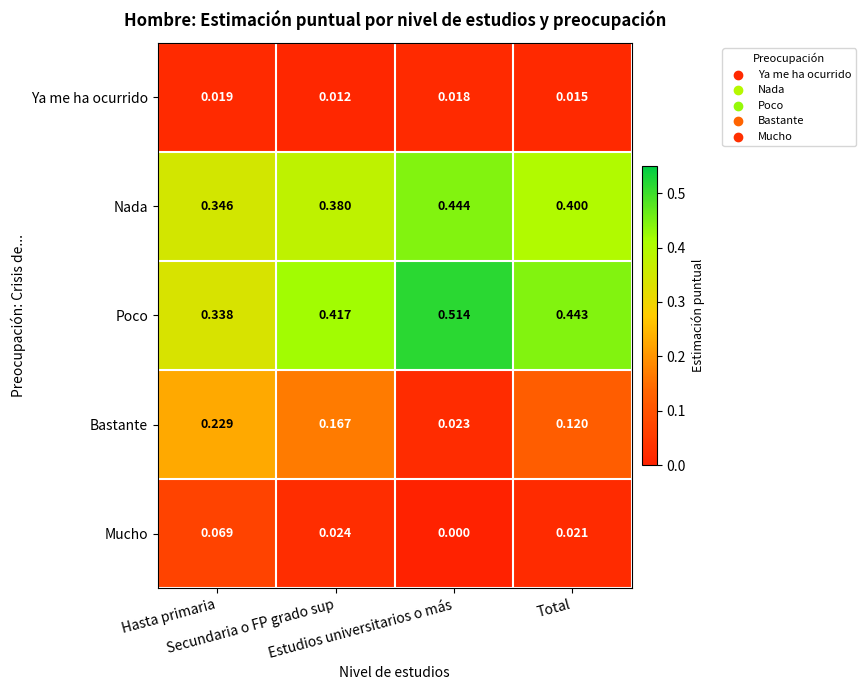

Which series has the widest spread of values?

Bastante